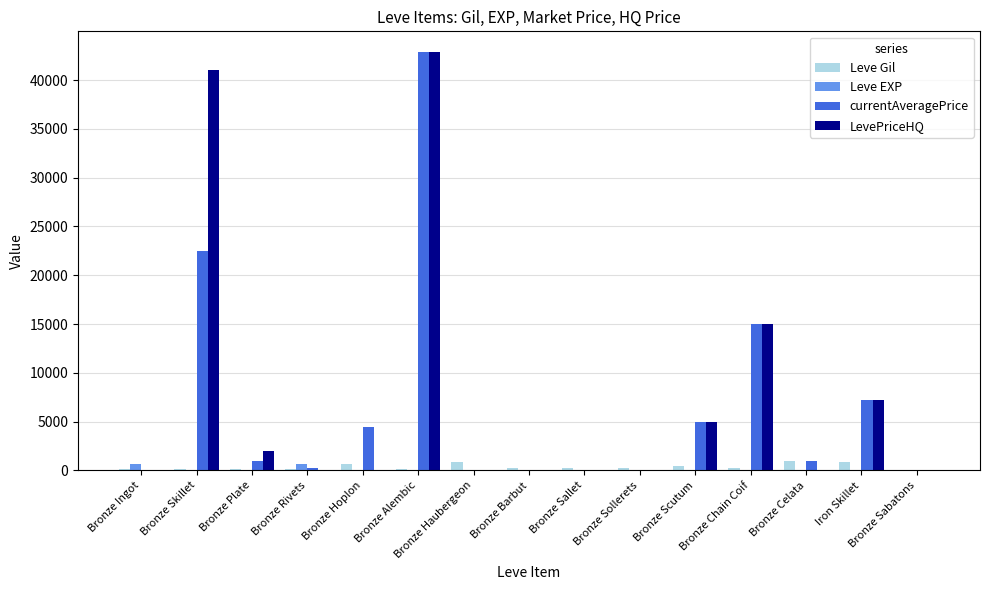

What are all the series names shown in the legend?

Leve Gil, Leve EXP, currentAveragePrice, LevePriceHQ